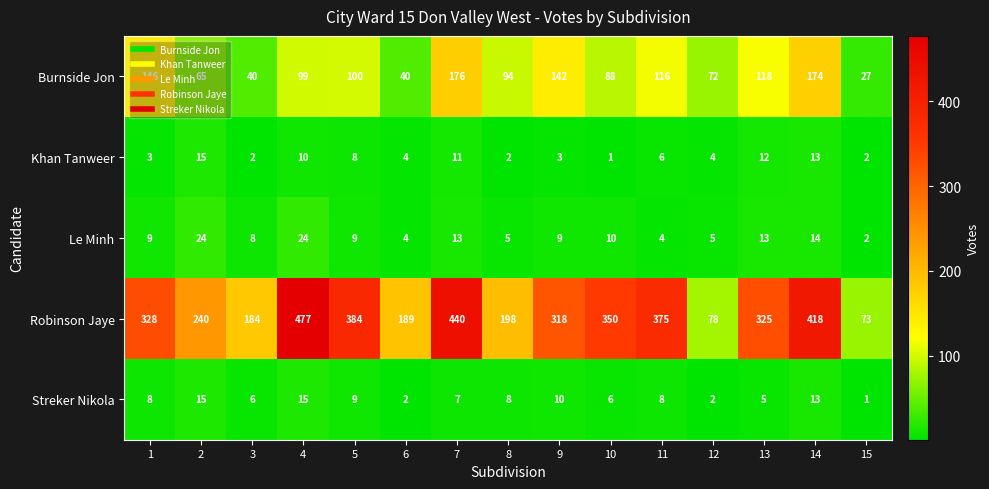

At how many categories does at least one series exceed 450?

1